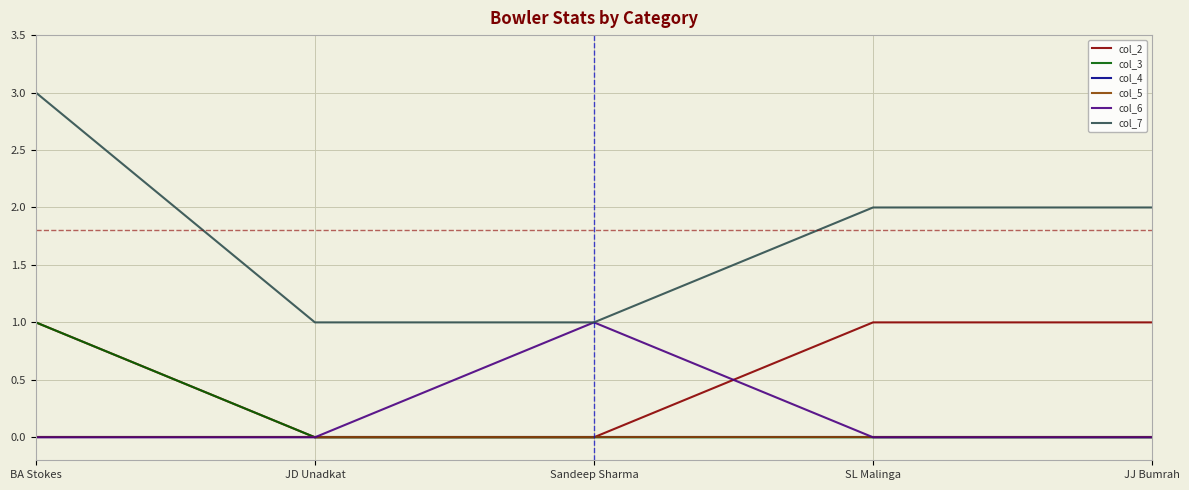

Reading left to right, what are all the values shown in this chart?

col_2: BA Stokes=1	JD Unadkat=0	Sandeep Sharma=0	SL Malinga=1	JJ Bumrah=1
col_3: BA Stokes=1	JD Unadkat=0	Sandeep Sharma=0	SL Malinga=0	JJ Bumrah=0
col_4: BA Stokes=0	JD Unadkat=0	Sandeep Sharma=0	SL Malinga=0	JJ Bumrah=0
col_5: BA Stokes=0	JD Unadkat=0	Sandeep Sharma=0	SL Malinga=0	JJ Bumrah=0
col_6: BA Stokes=0	JD Unadkat=0	Sandeep Sharma=1	SL Malinga=0	JJ Bumrah=0
col_7: BA Stokes=3	JD Unadkat=1	Sandeep Sharma=1	SL Malinga=2	JJ Bumrah=2